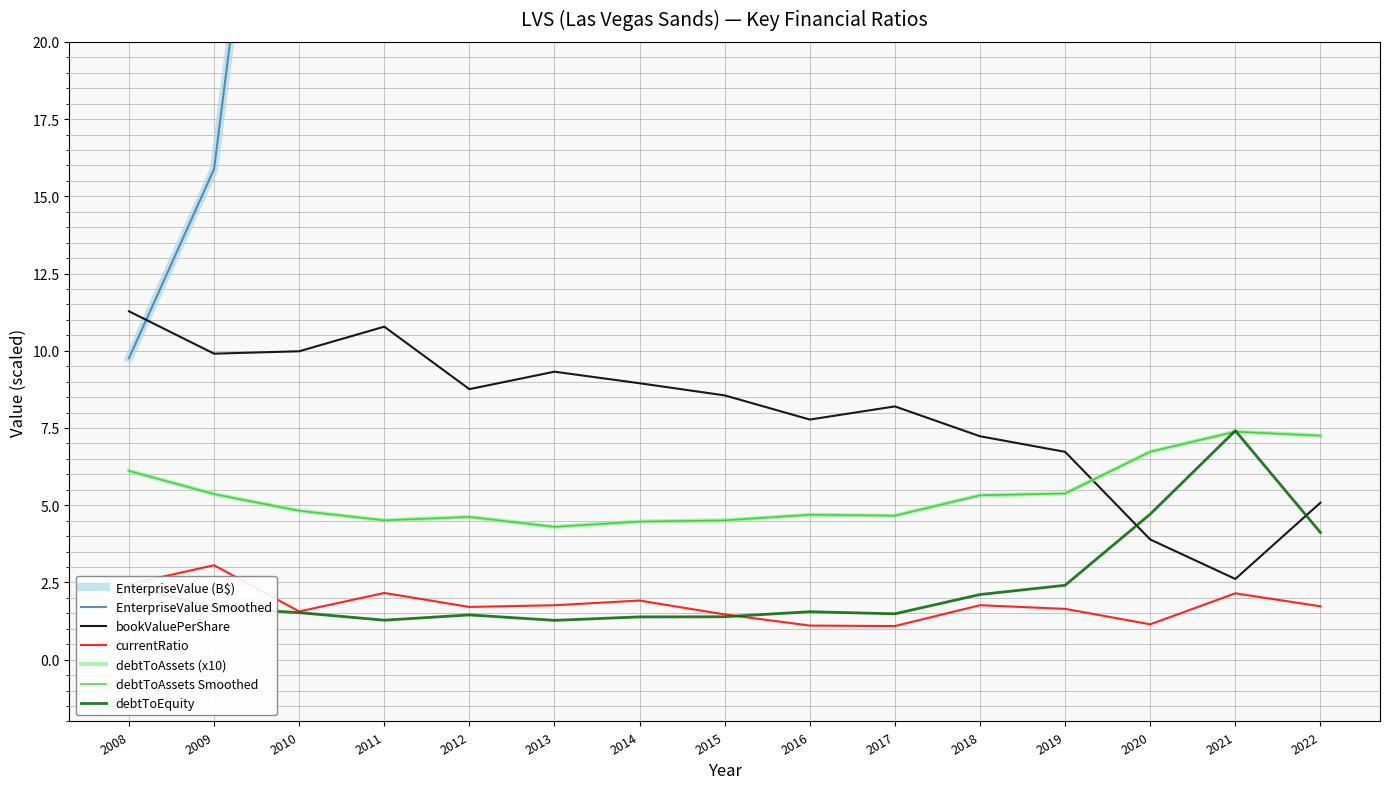

Rank the categories by bookValuePerShare value from highest to lowest.

2008, 2011, 2010, 2009, 2013, 2014, 2012, 2015, 2017, 2016, 2018, 2019, 2022, 2020, 2021